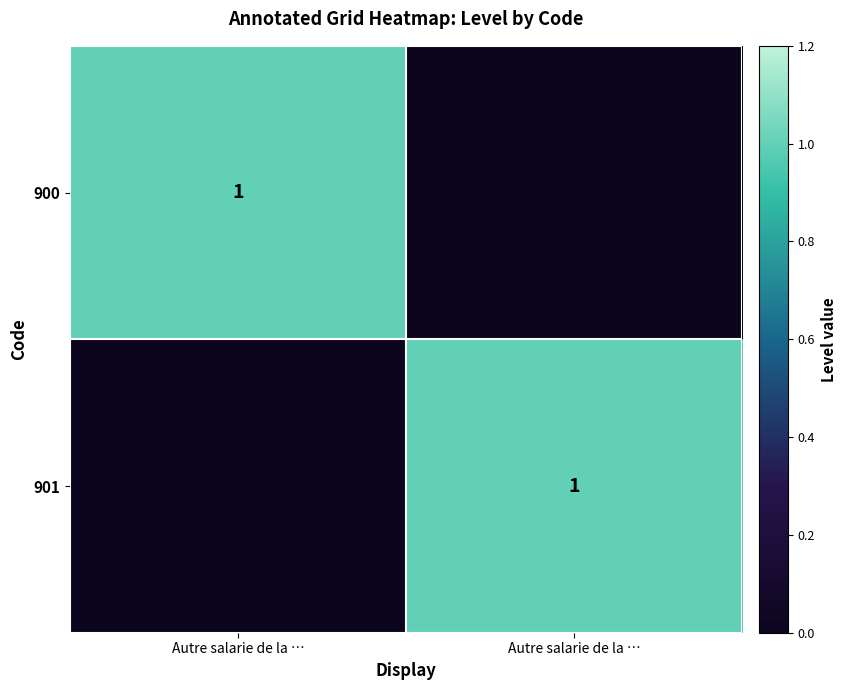

At how many categories does at least one series exceed 0?

2